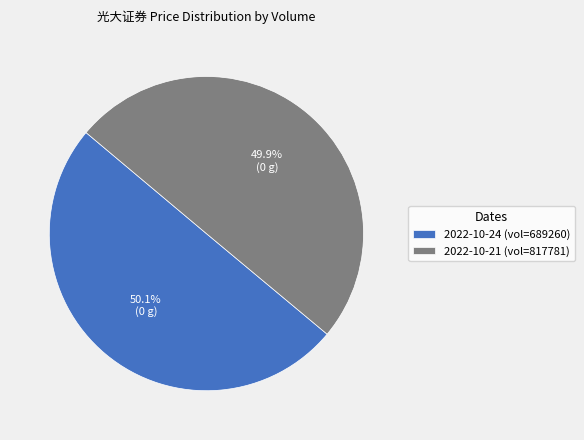

Is there a majority slice in this chart?

Yes